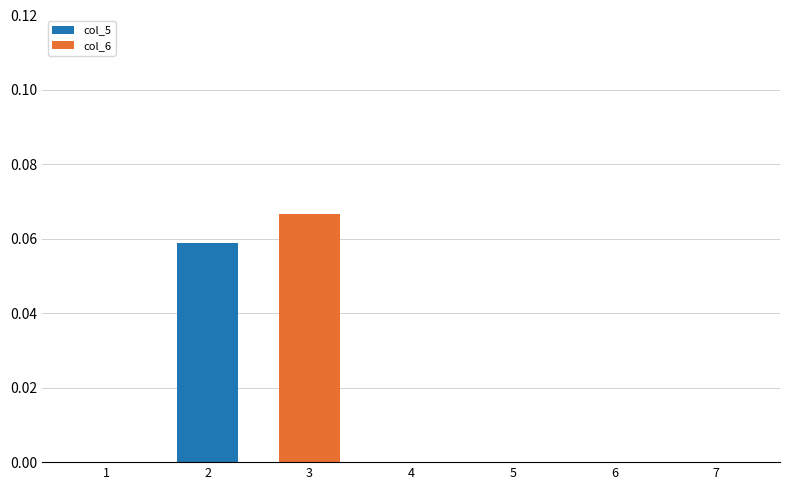

The value of col_5 at 1 is 0.0. True or false?

True